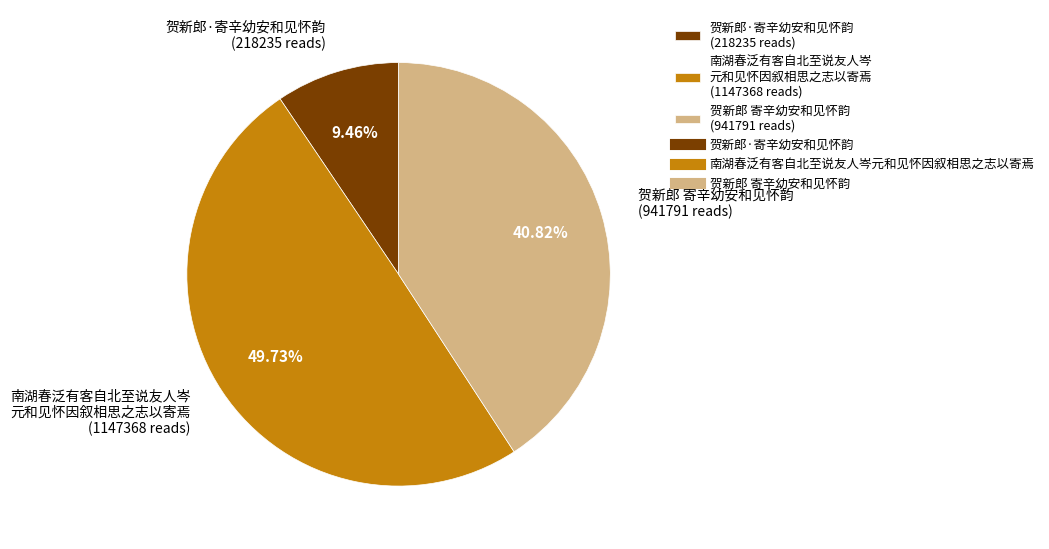

Approximately how many times larger is the value at 南湖春泛有客自北至说友人岑 元和见怀因叙相思之志以寄焉 (1147368 reads) compared to 贺新郎·寄辛幼安和见怀韵 (218235 reads)?

5.3